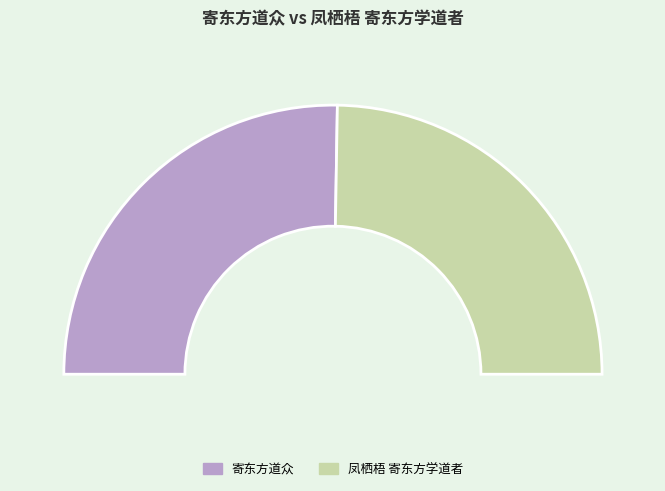

Between 凤栖梧 寄东方学道者 and 寄东方道众, which is larger?

寄东方道众